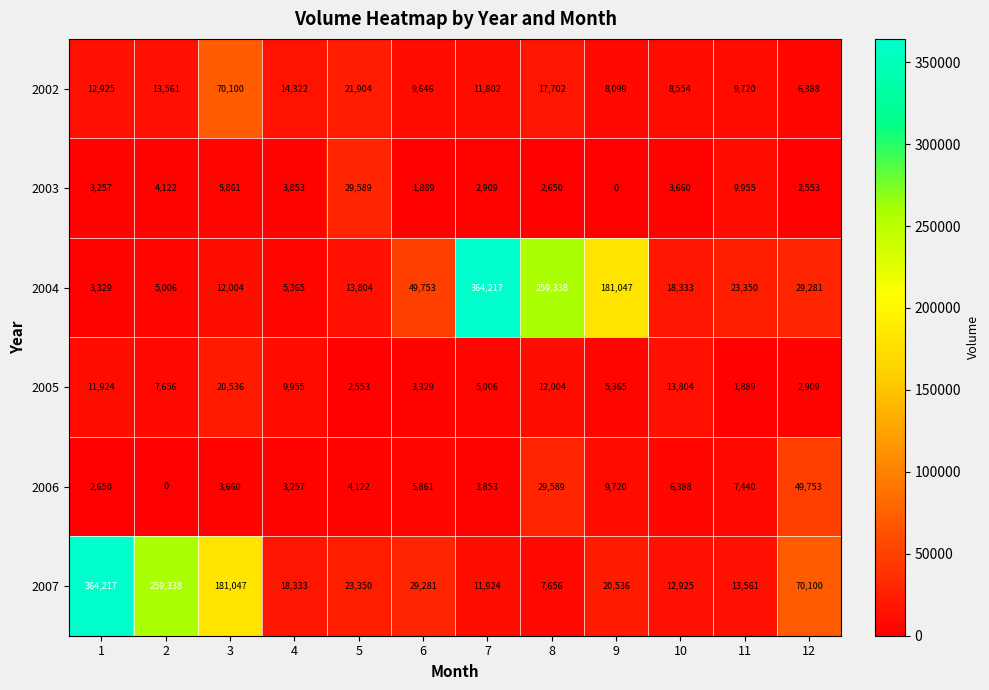

Between 3 and 8, which series saw the biggest shift?

2004